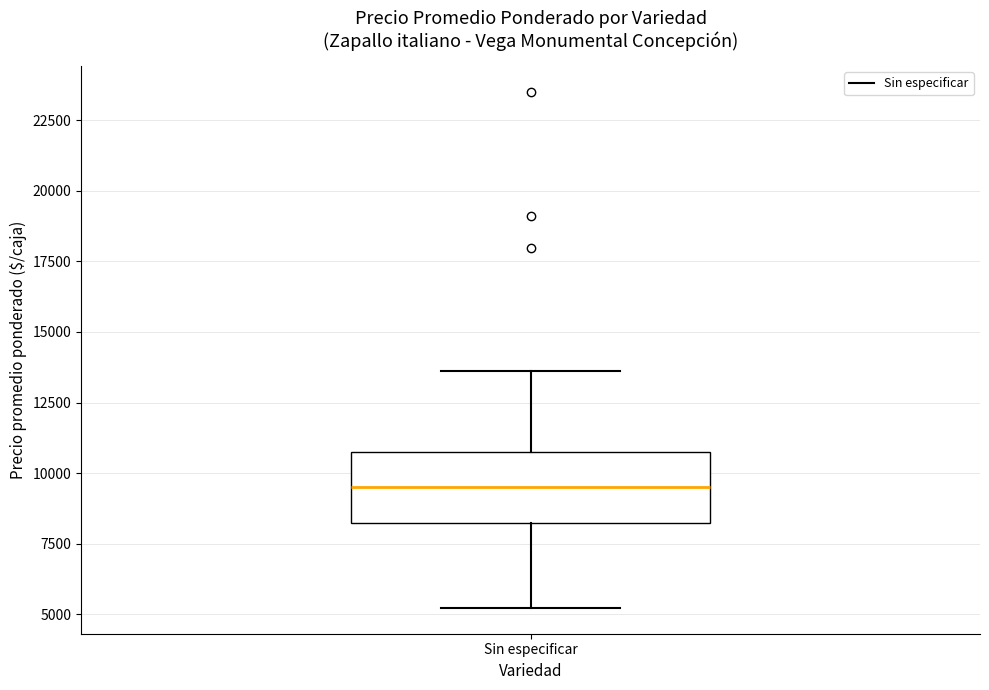

Where does the lower whisker of the box for Sin especificar end on the y-axis? The values are not printed on the chart, so give them approximately, as read against the axis.

5000